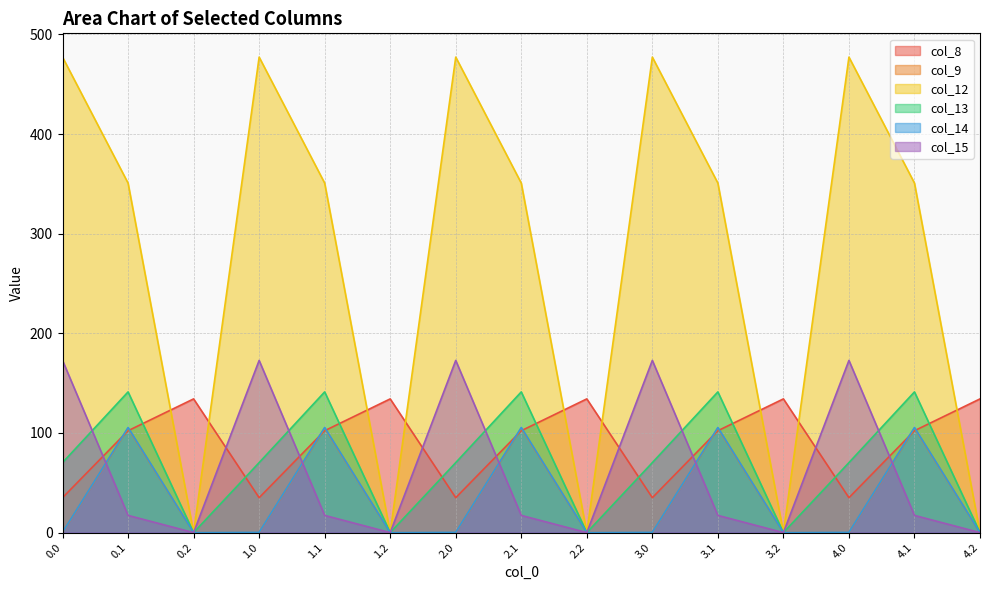

What position from the right is 1.1?

11